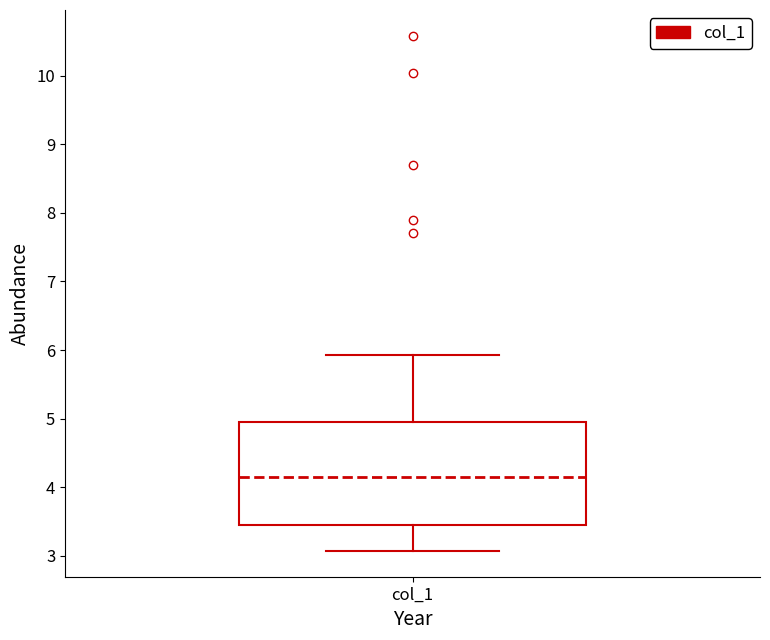

Where does the upper whisker of the box for col_1 end on the y-axis? The values are not printed on the chart, so give them approximately, as read against the axis.

5.9